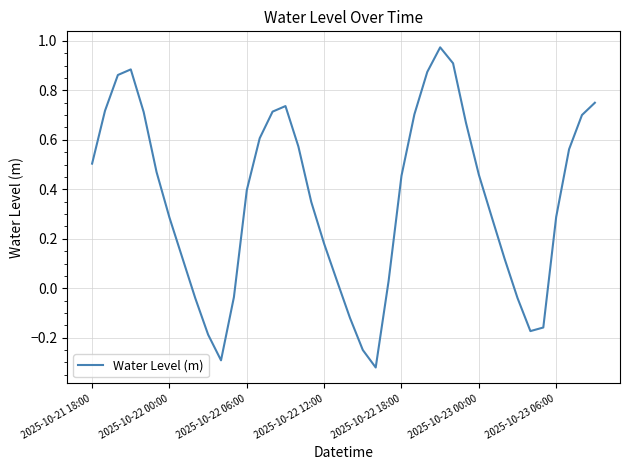

What is the difference between the maximum and minimum values?

1.3